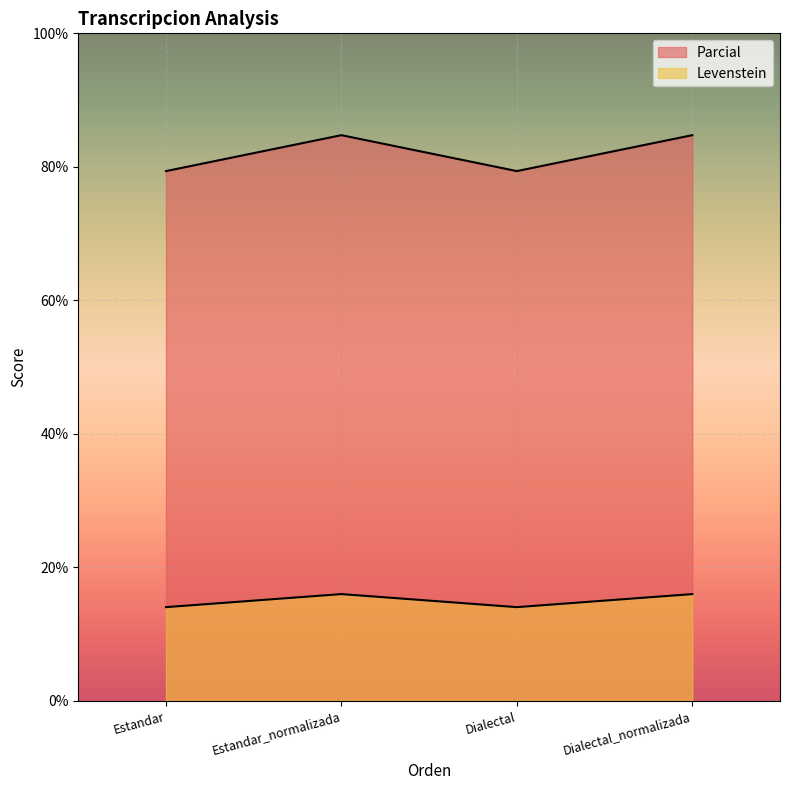

At which category is the sum across all series the highest?

Estandar_normalizada